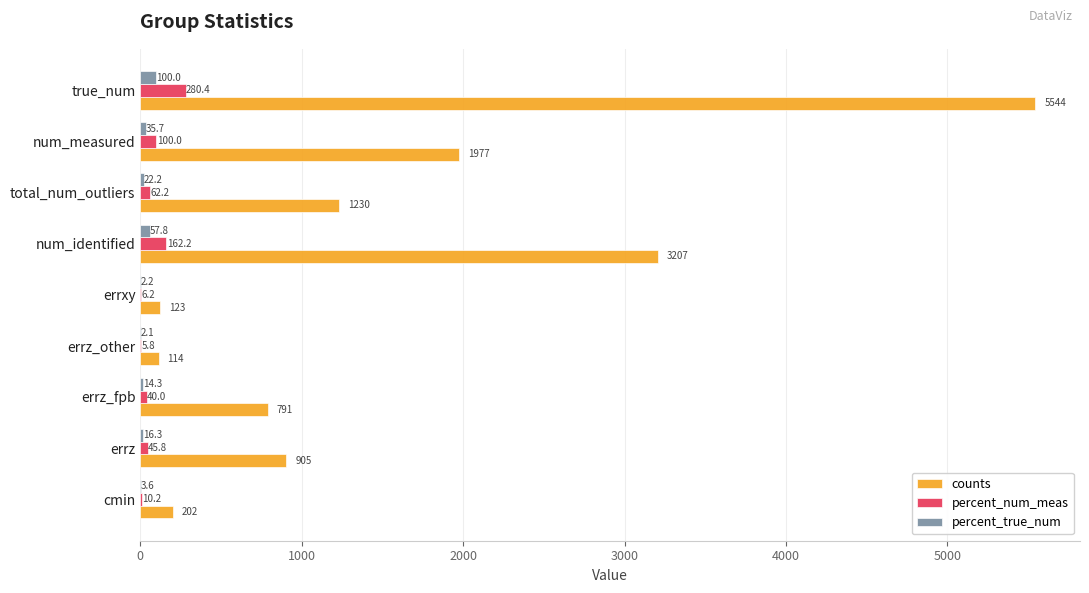

Which series has the largest total across all categories?

counts